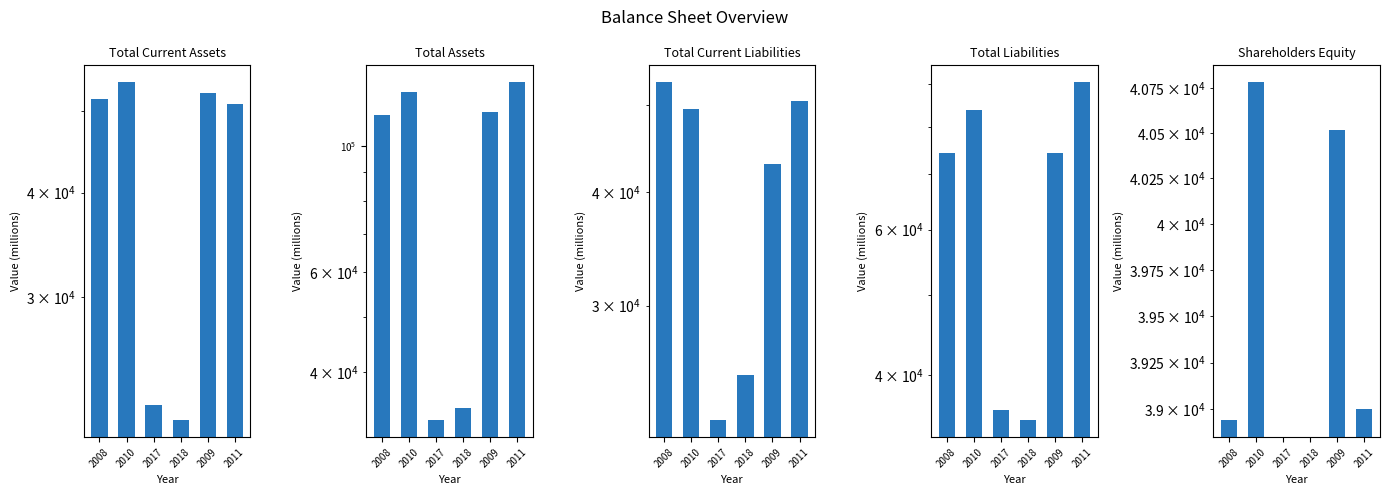

What are all the series names shown in the legend?

Total Current Assets, Total Assets, Total Current Liabilities, Total Liabilities, Shareholders Equity